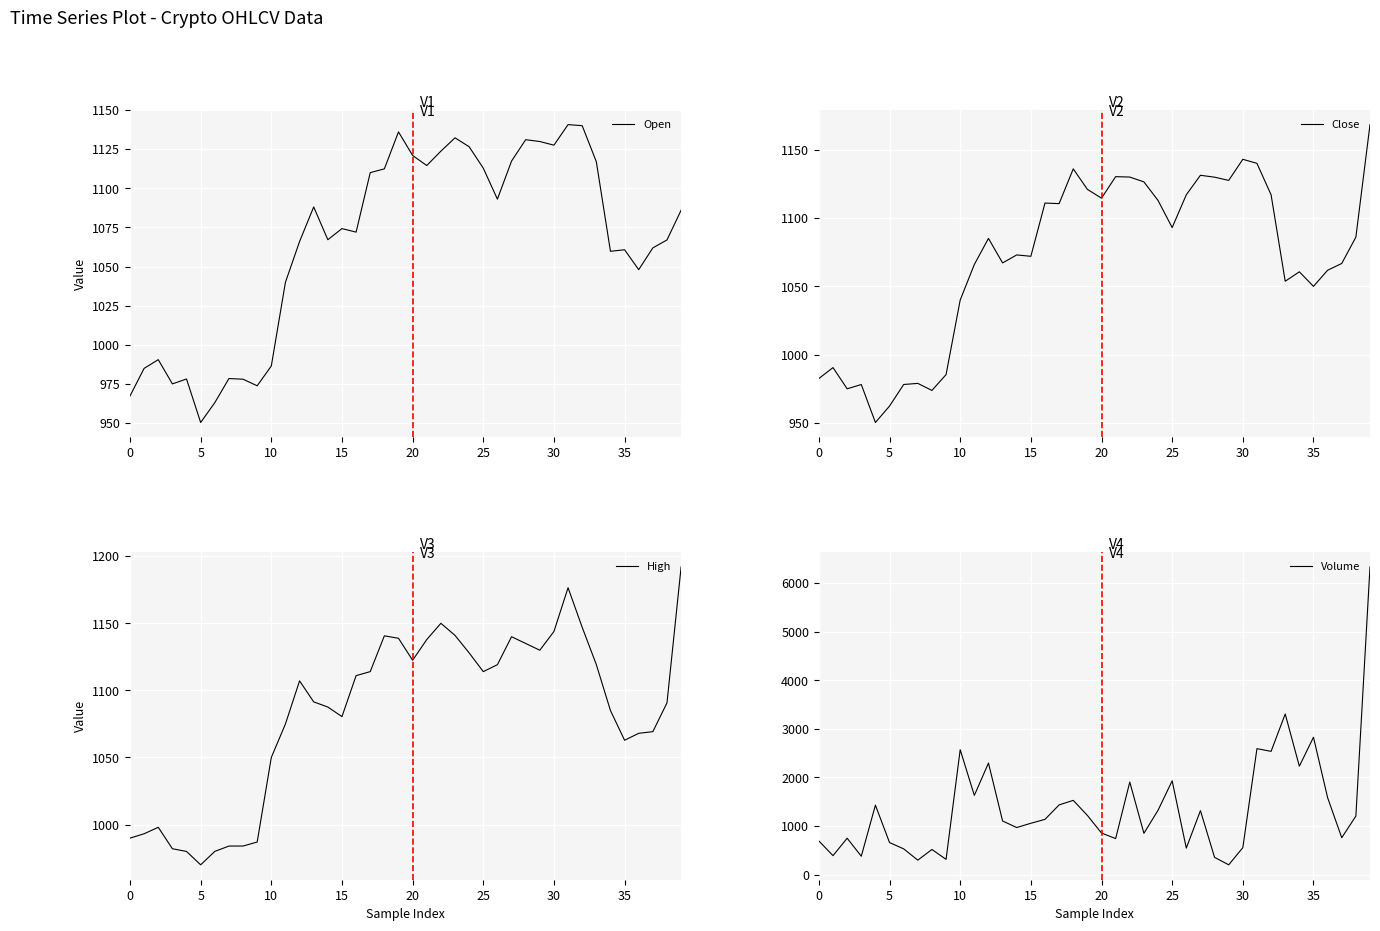

At which label does Close first exceed 1085?

12